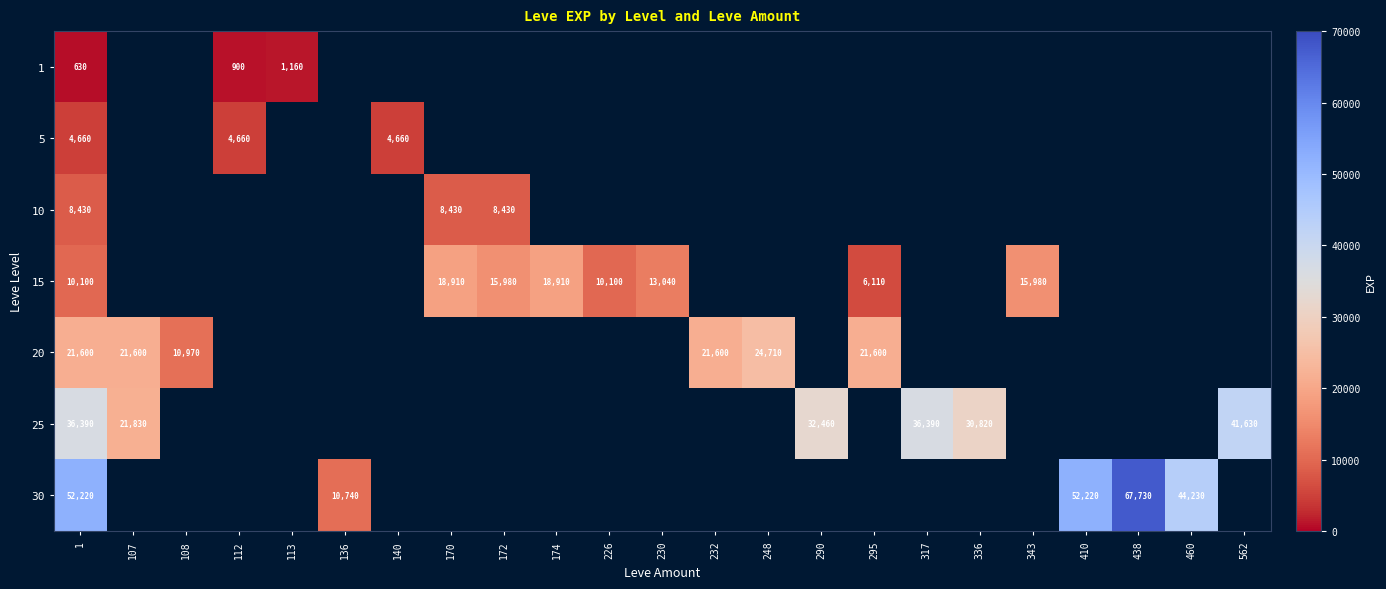

True or false: 15 has a value of 15149 at 1.

False